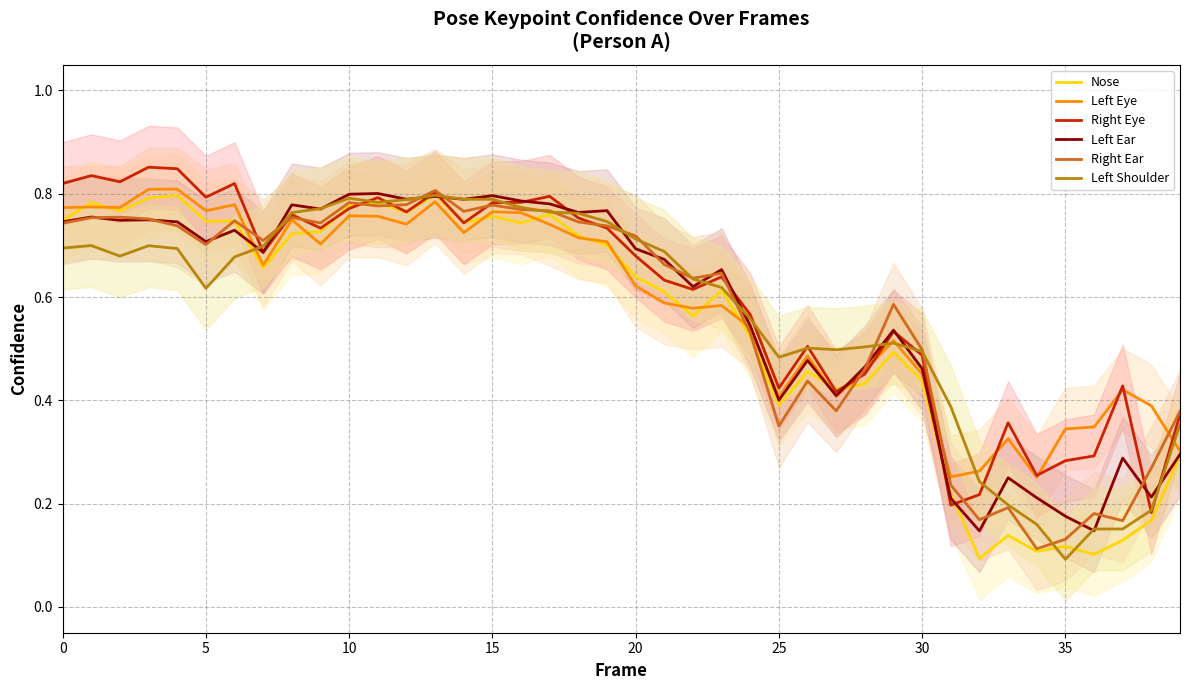

List the series in order of their peak value, lowest first.

Left Shoulder, Nose, Left Ear, Right Ear, Left Eye, Right Eye